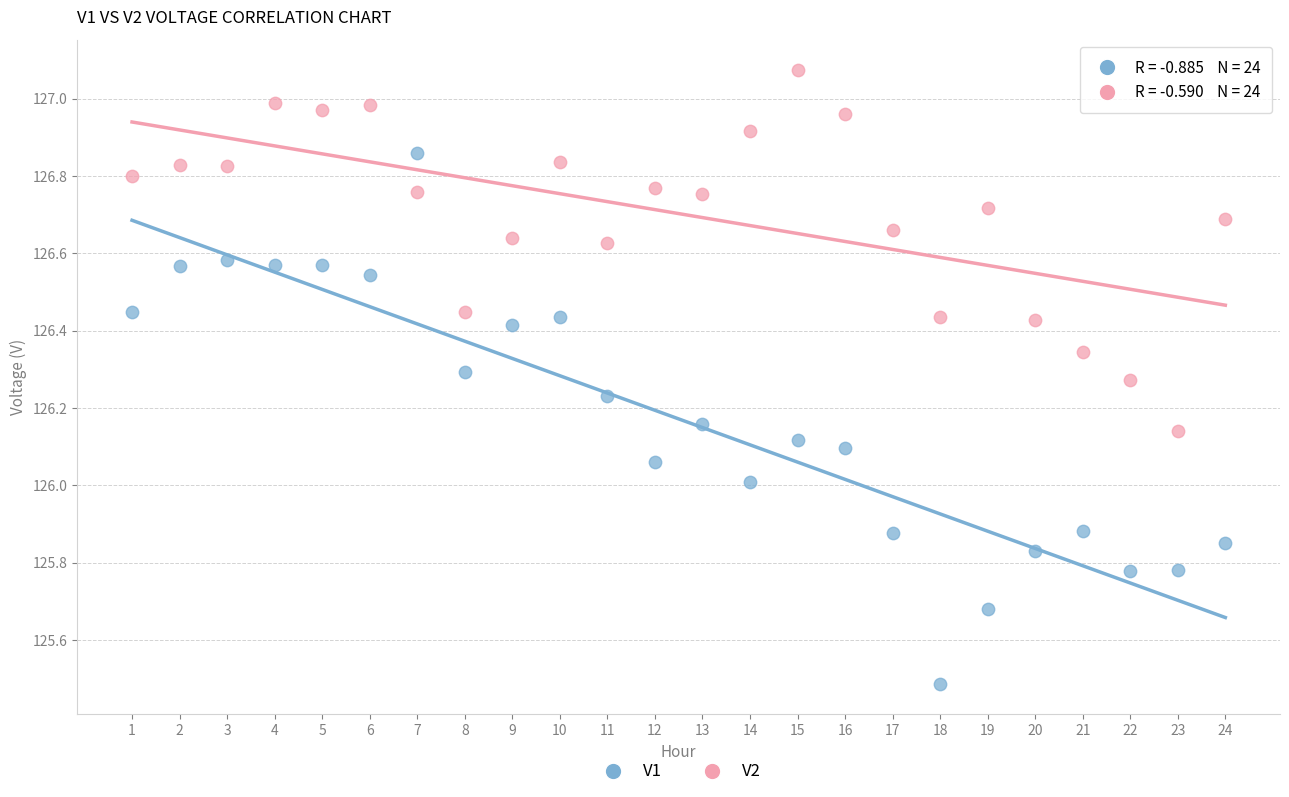

Which series contains the highest Y value?

V2